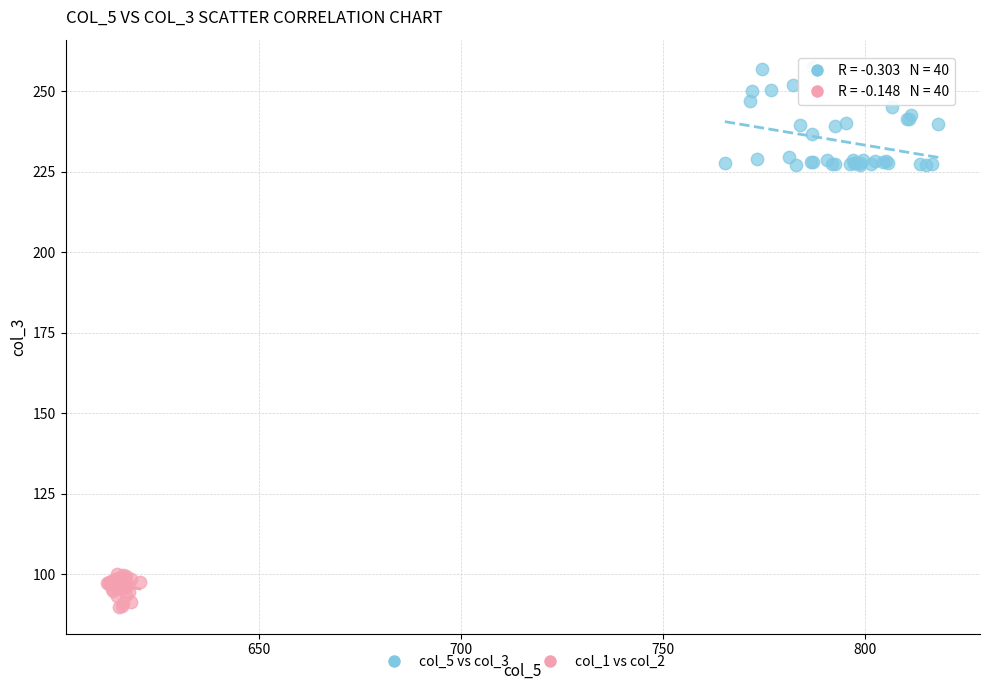

Which series reaches the maximum Y coordinate?

col_5 vs col_3